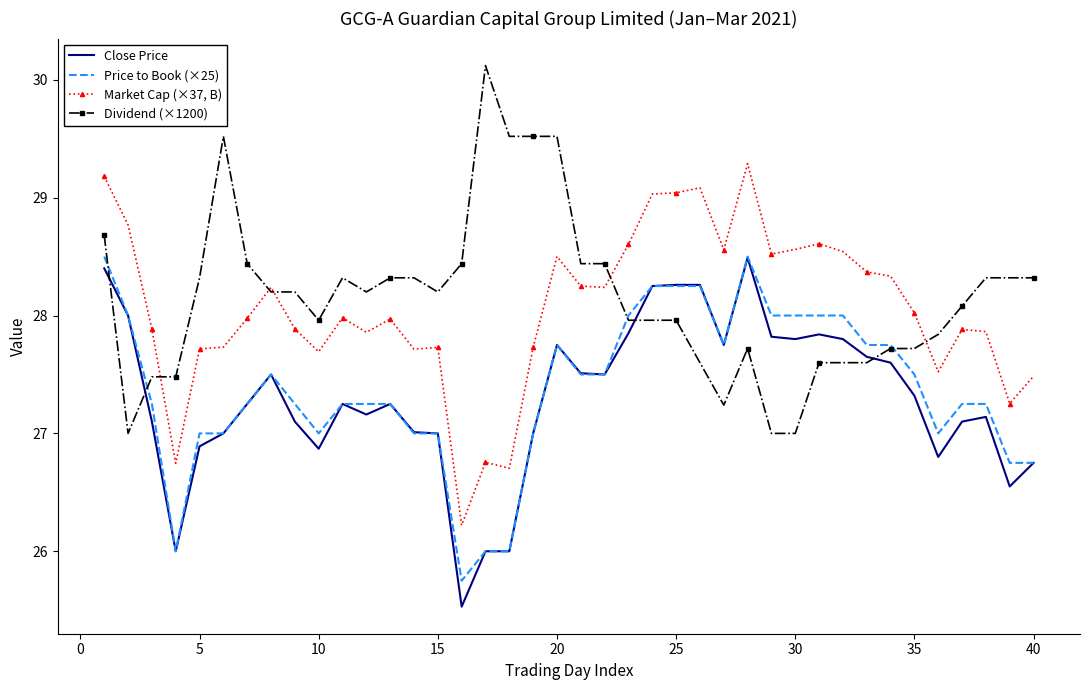

At how many categories does at least one series exceed 27?

40